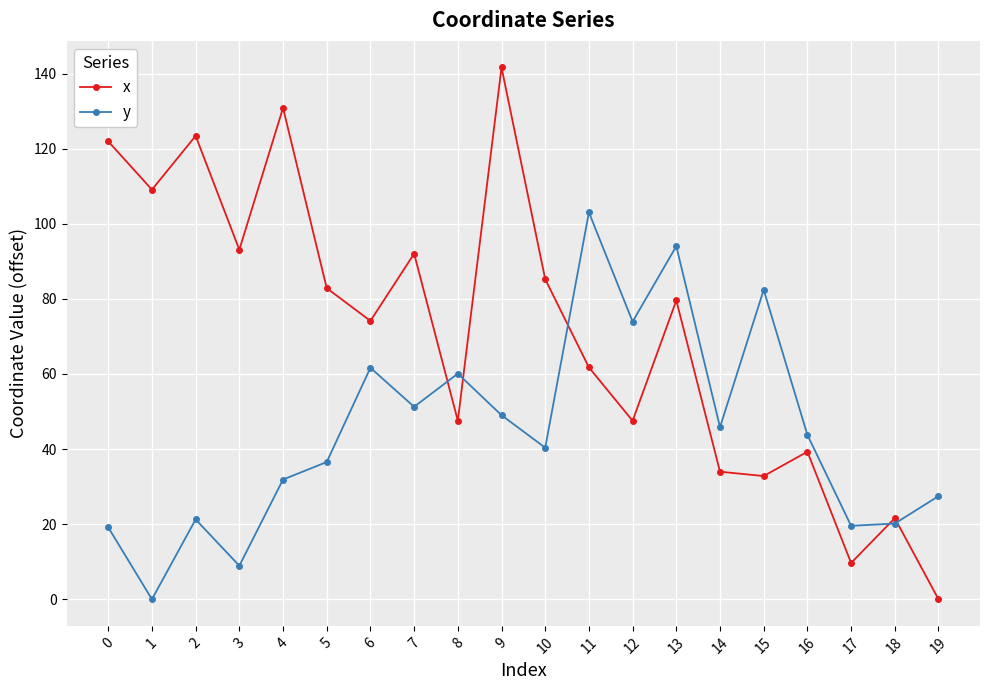

True or false: x and y cross at least once.

True